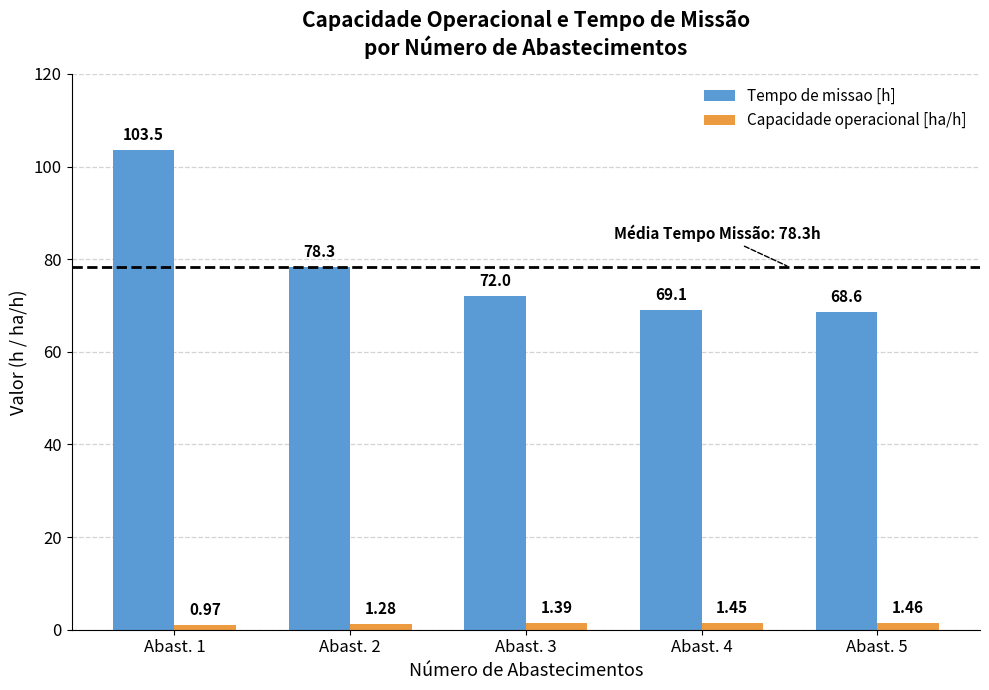

Rank the series by their maximum value, from highest to lowest.

Tempo de missao [h], Capacidade operacional [ha/h]